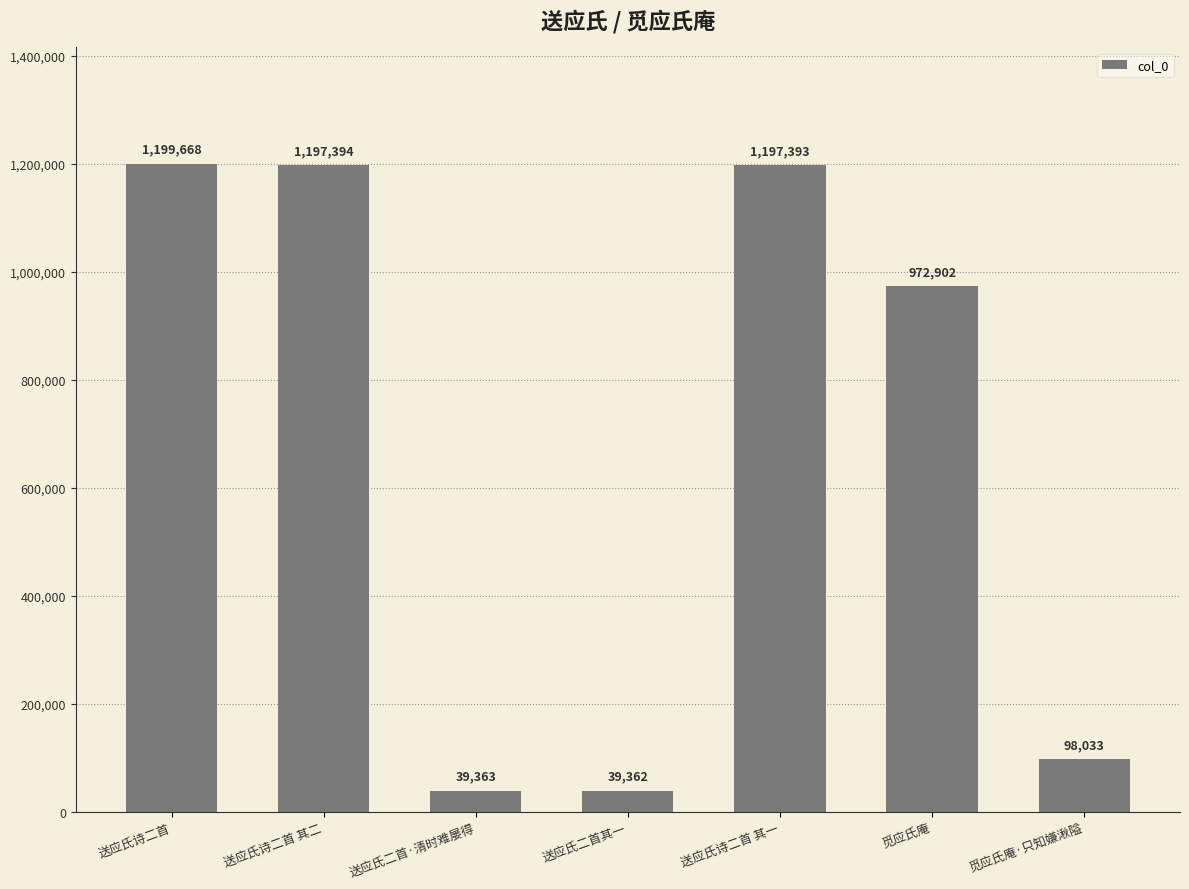

What is the label of the 4th bar from the left?

送应氏二首其一